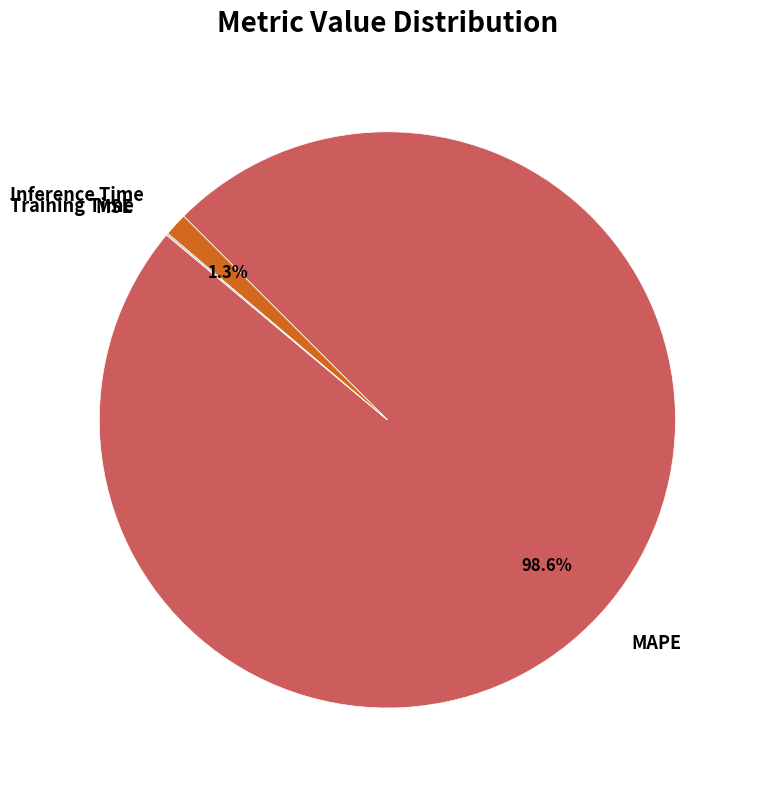

Which slice represents more than half of the pie?

MAPE